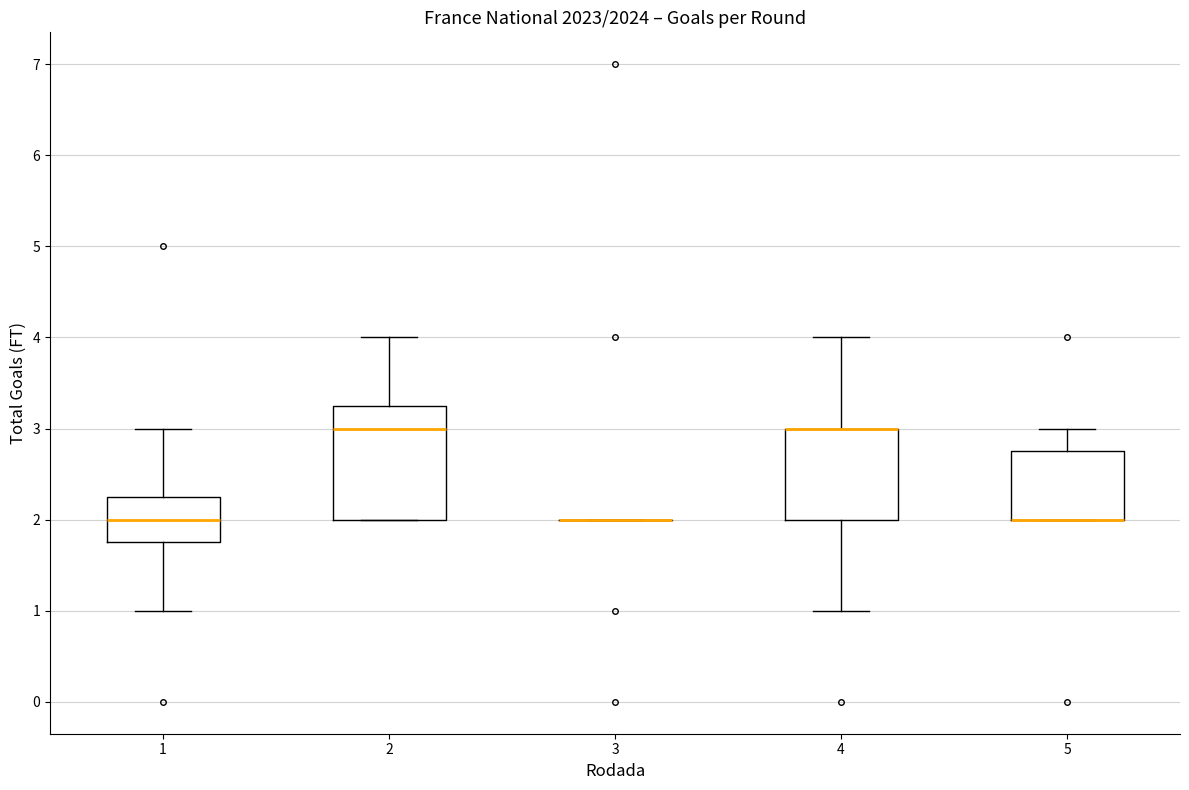

Which box is the tallest, from its lower edge to its upper edge?

2